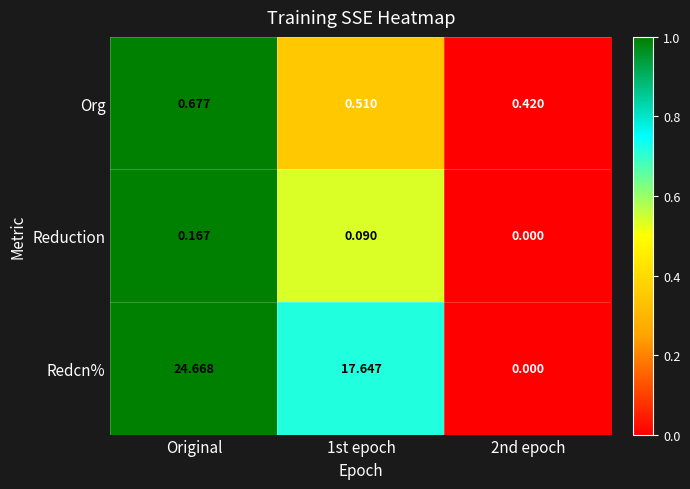

Which series has the largest total across all categories?

Redcn%